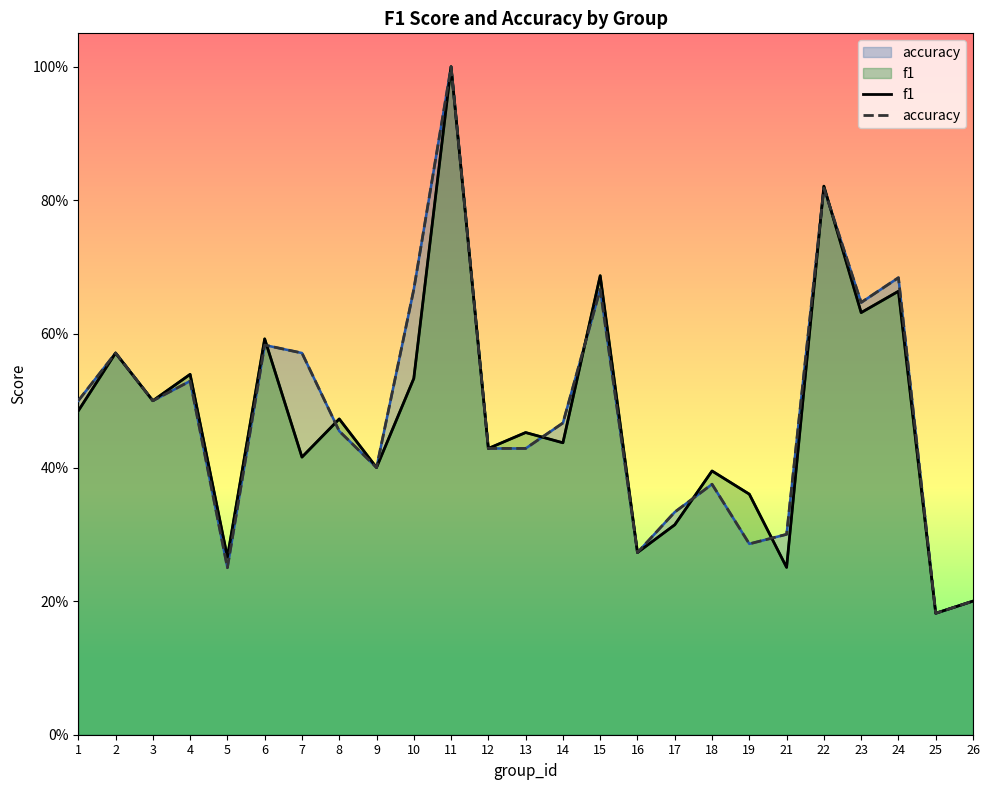

Is the value of f1 at 4 greater than the value of accuracy at 12?

Yes